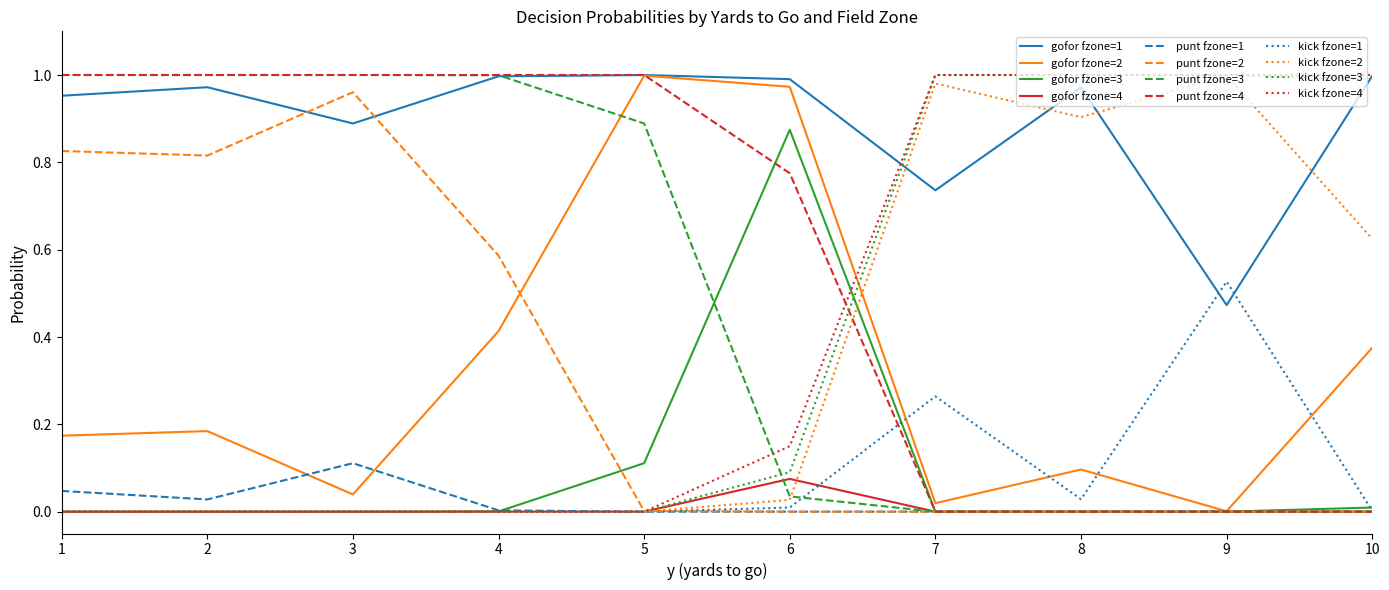

True or false: punt fzone=1 and gofor fzone=1 cross at least once.

False